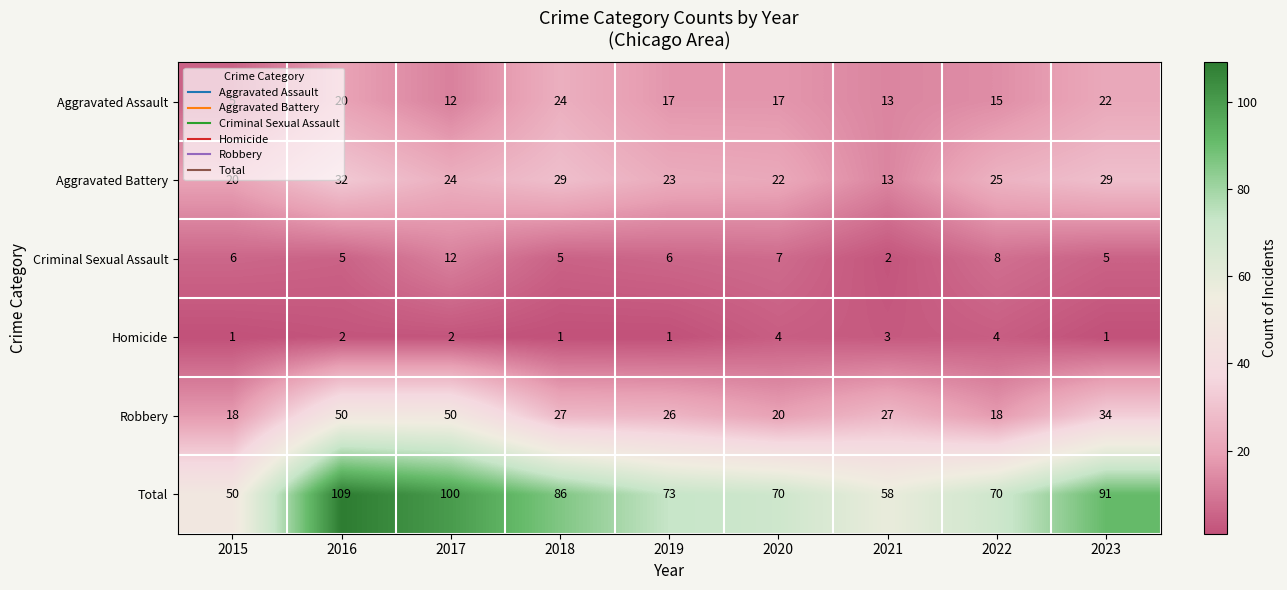

What is the total value across all series at 2018?

172